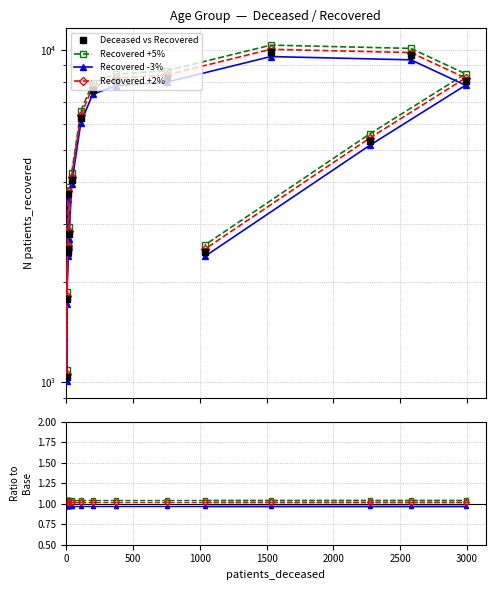

What is the sum of the values at 20 - 24 and 55 - 59?

9062.5